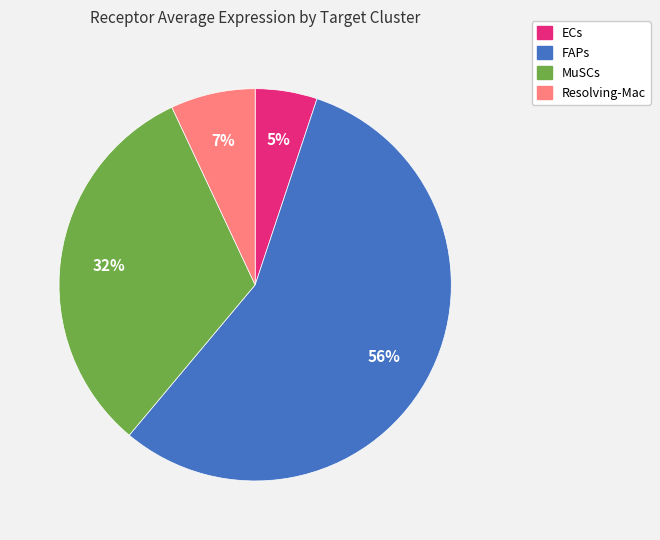

What is the ratio of the value at FAPs to the value at Resolving-Mac?

8.0